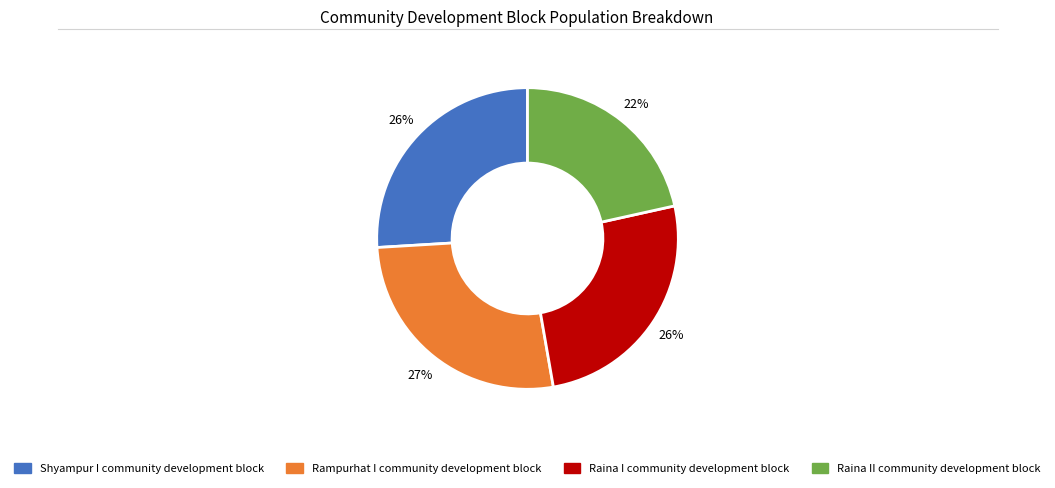

Count the number of slices in the pie.

4